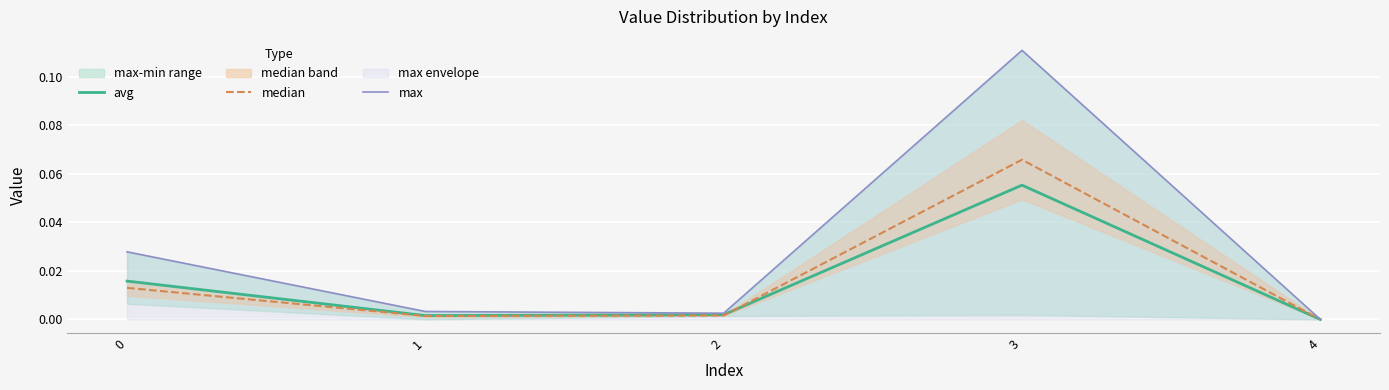

Reading right to left, list all the values displayed in this chart.

avg: 4=0.0	3=0.1	2=0.0	1=0.0	0=0.0
median: 4=0.0	3=0.1	2=0.0	1=0.0	0=0.0
max: 4=0.0	3=0.1	2=0.0	1=0.0	0=0.0